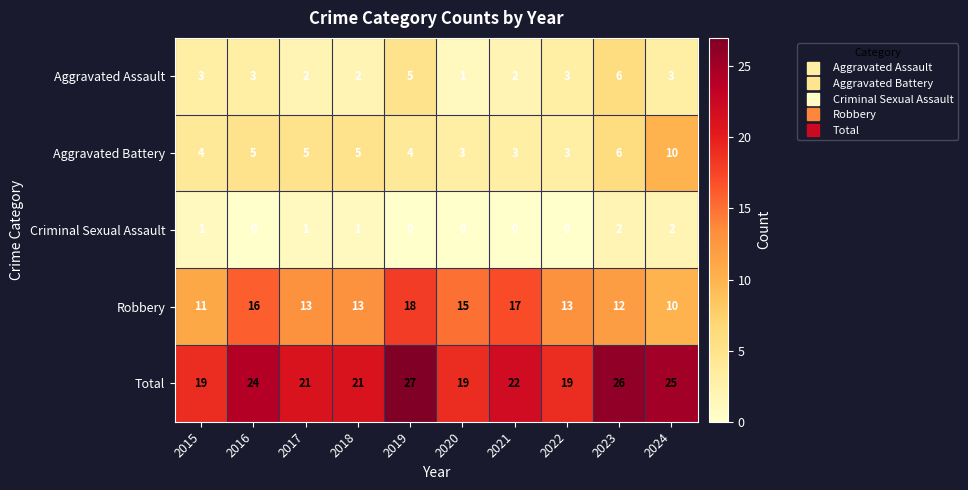

What is the maximum value shown in the chart?

27